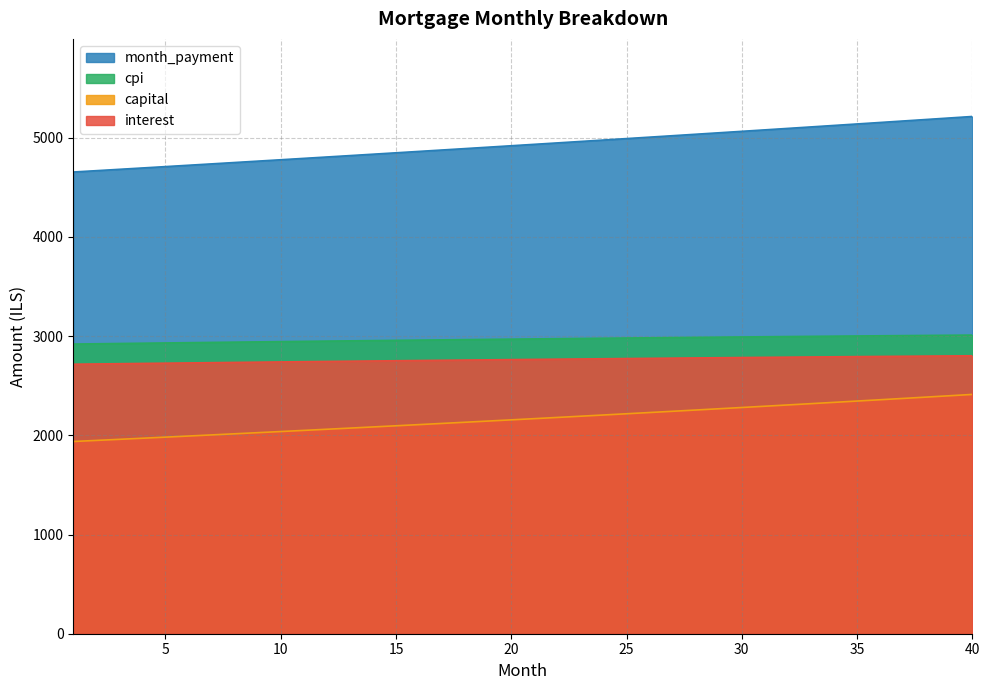

Which series has the largest total across all categories?

month_payment